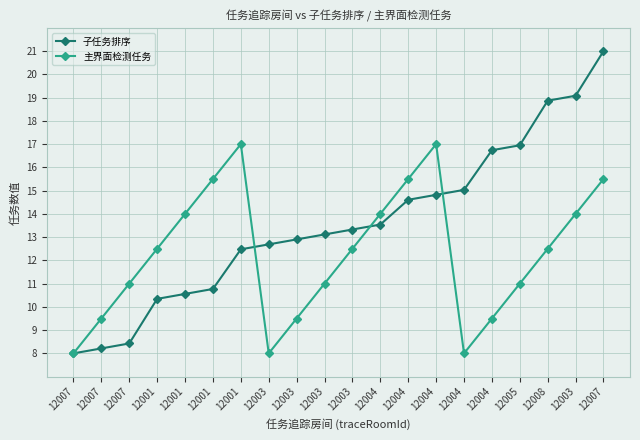

Count the number of categories in the chart.

20